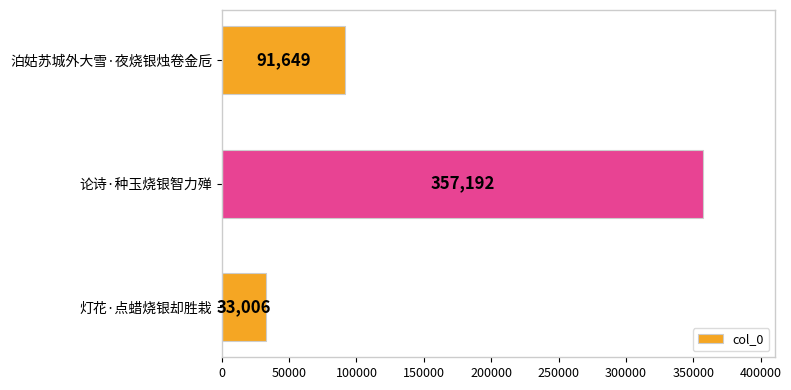

Count the number of categories in the chart.

3